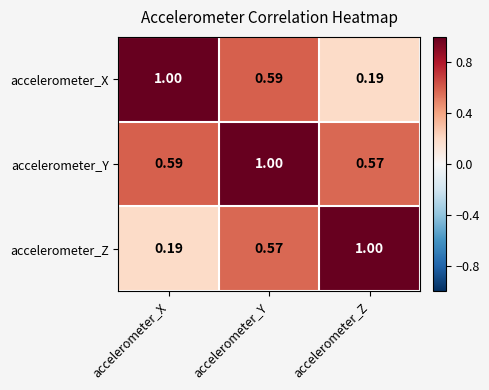

List the labels in order of accelerometer_X value, largest first.

accelerometer_X, accelerometer_Y, accelerometer_Z